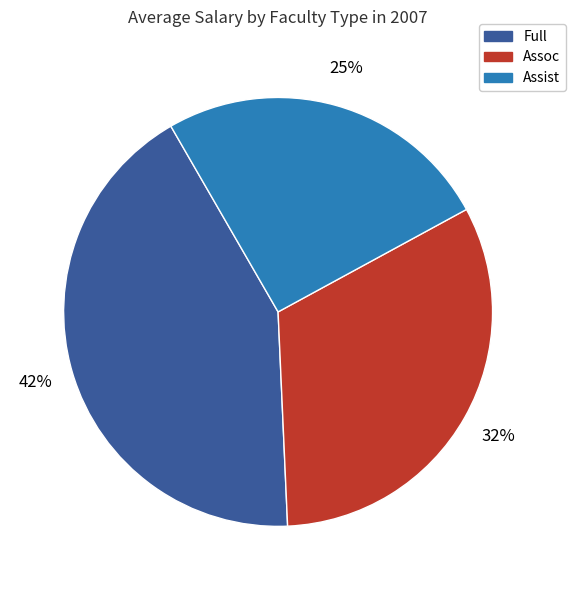

The Assist slice represents 25% of the pie. True or false?

True